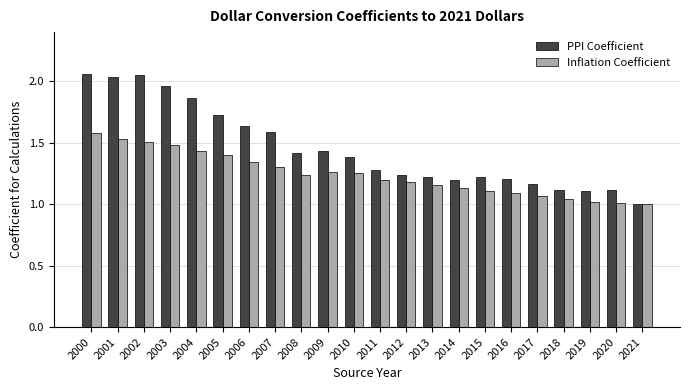

Is it true that Inflation Coefficient equals 0.7 at 2018?

False